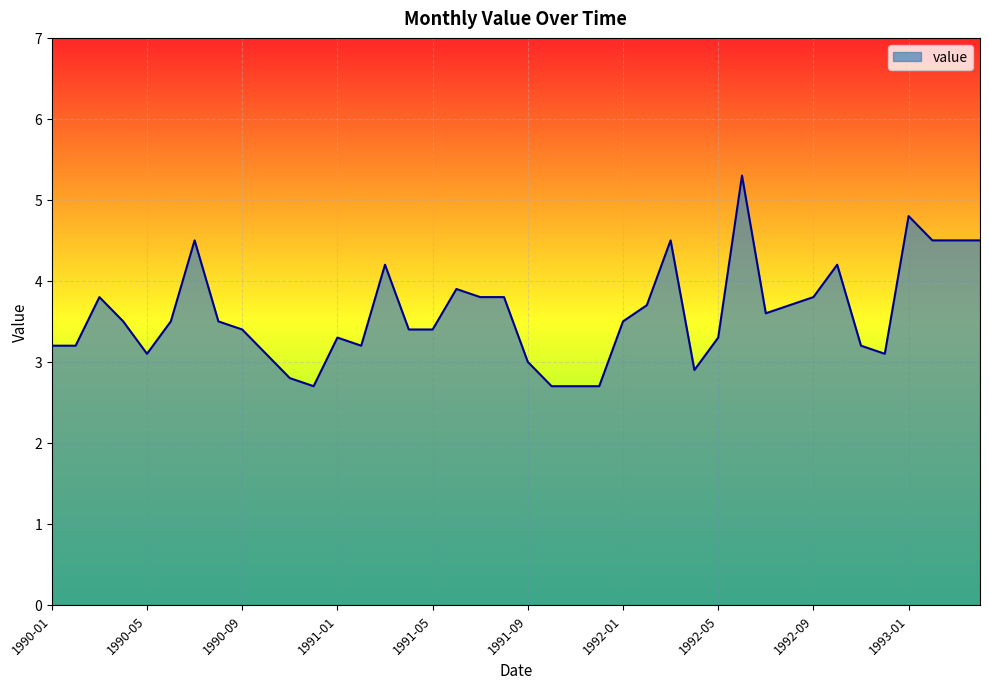

What is the minimum value shown in the chart?

2.7